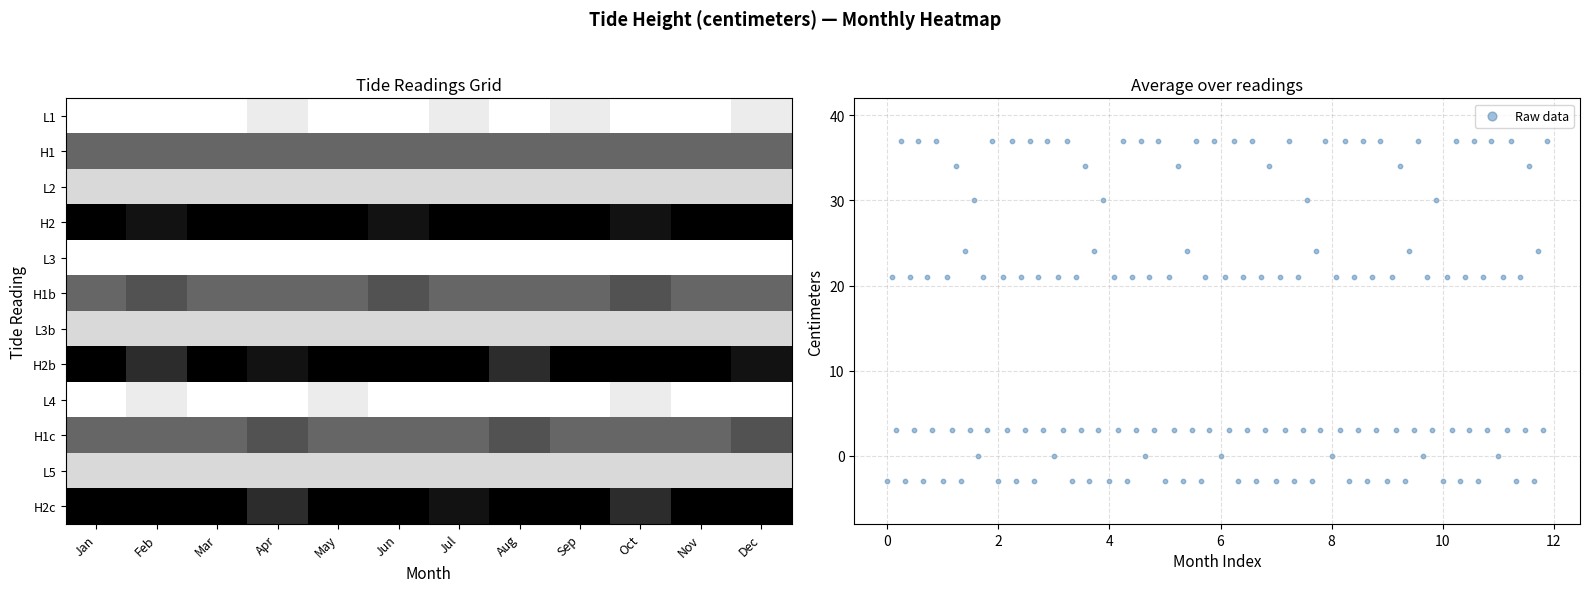

What is the difference between the Apr values at 0 and 10?

3